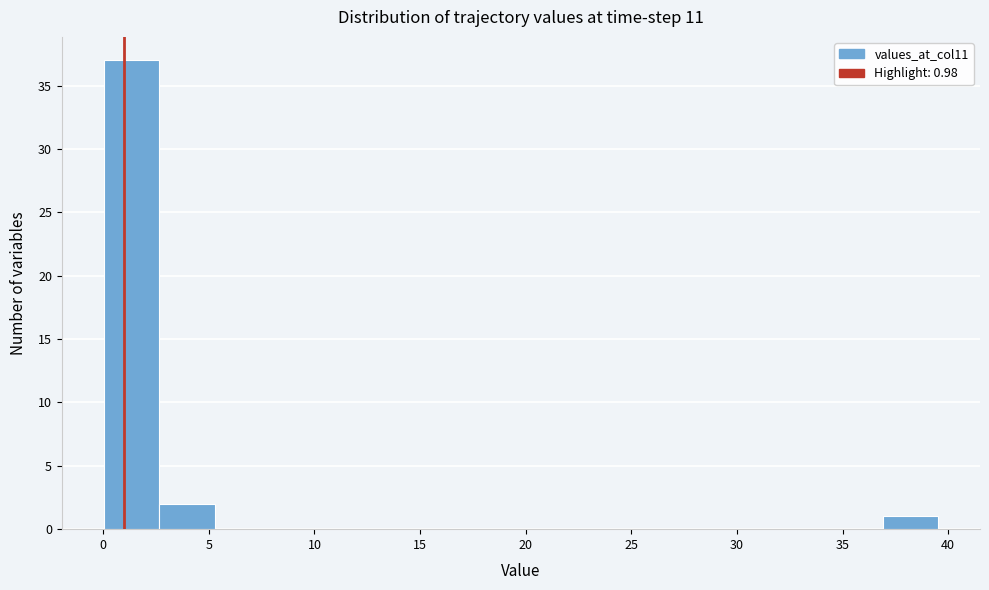

Which range on the x-axis has the tallest bar?

0.0 to 2.5